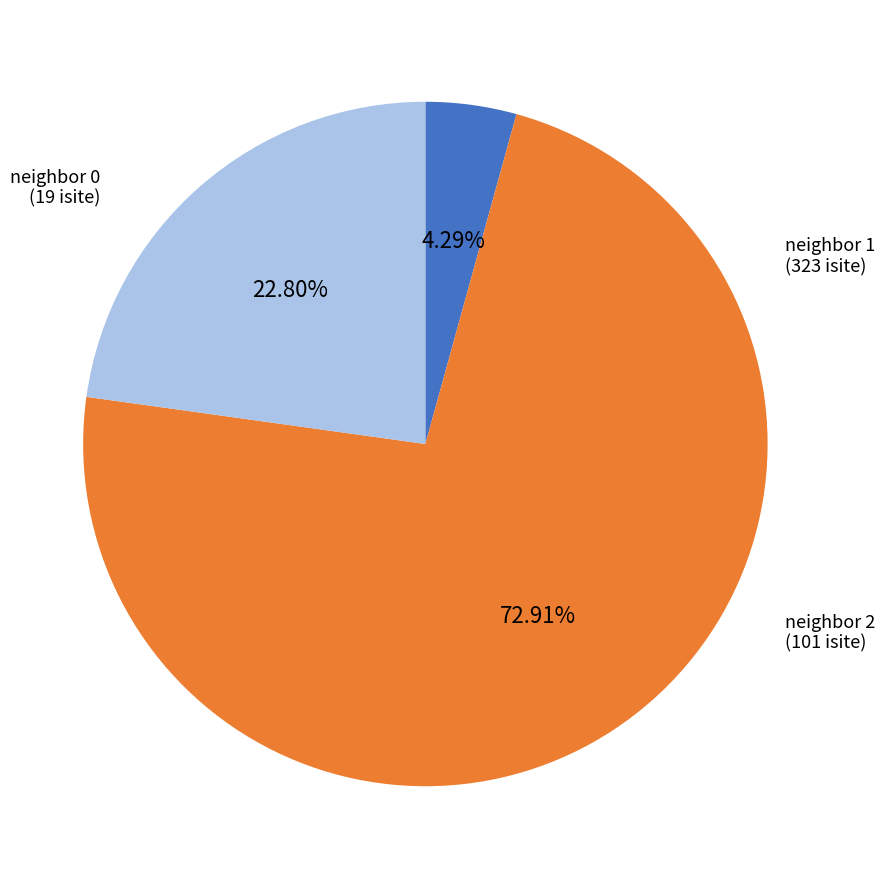

Is there a majority slice in this chart?

Yes